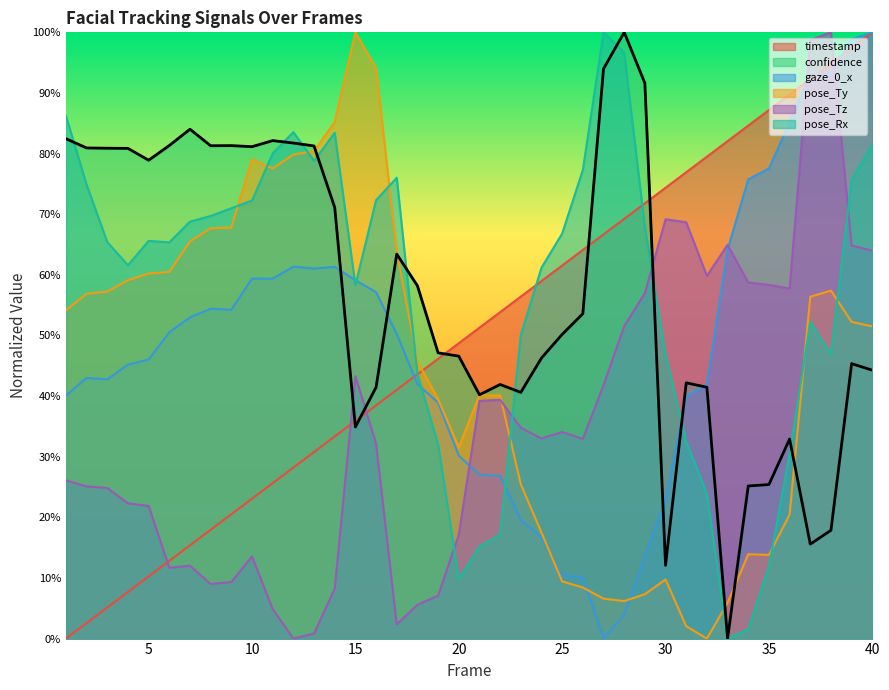

At which category is the sum across all series the highest?

40